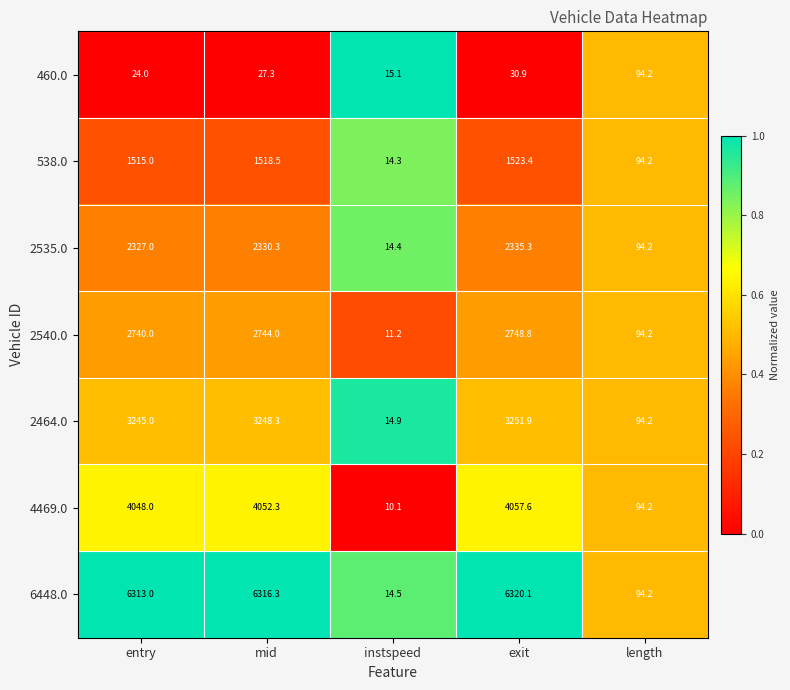

Rank the series by their maximum value, from lowest to highest.

460.0, 538.0, 2535.0, 2540.0, 2464.0, 4469.0, 6448.0